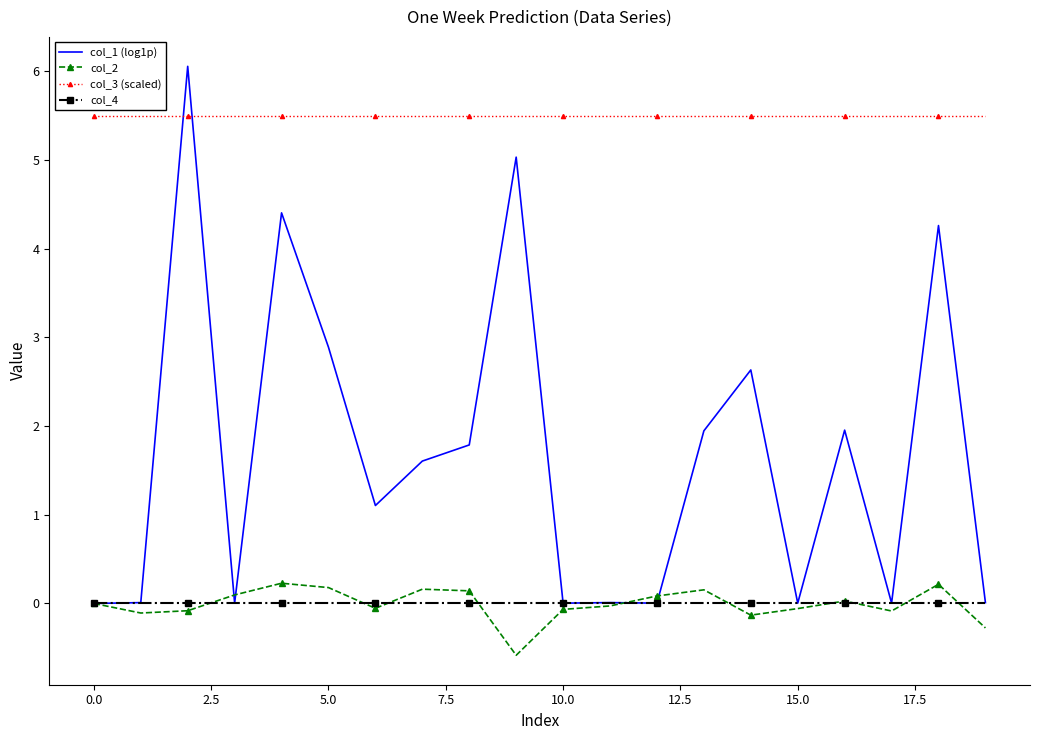

True or false: col_2 and col_3 (scaled) intersect in this chart.

False